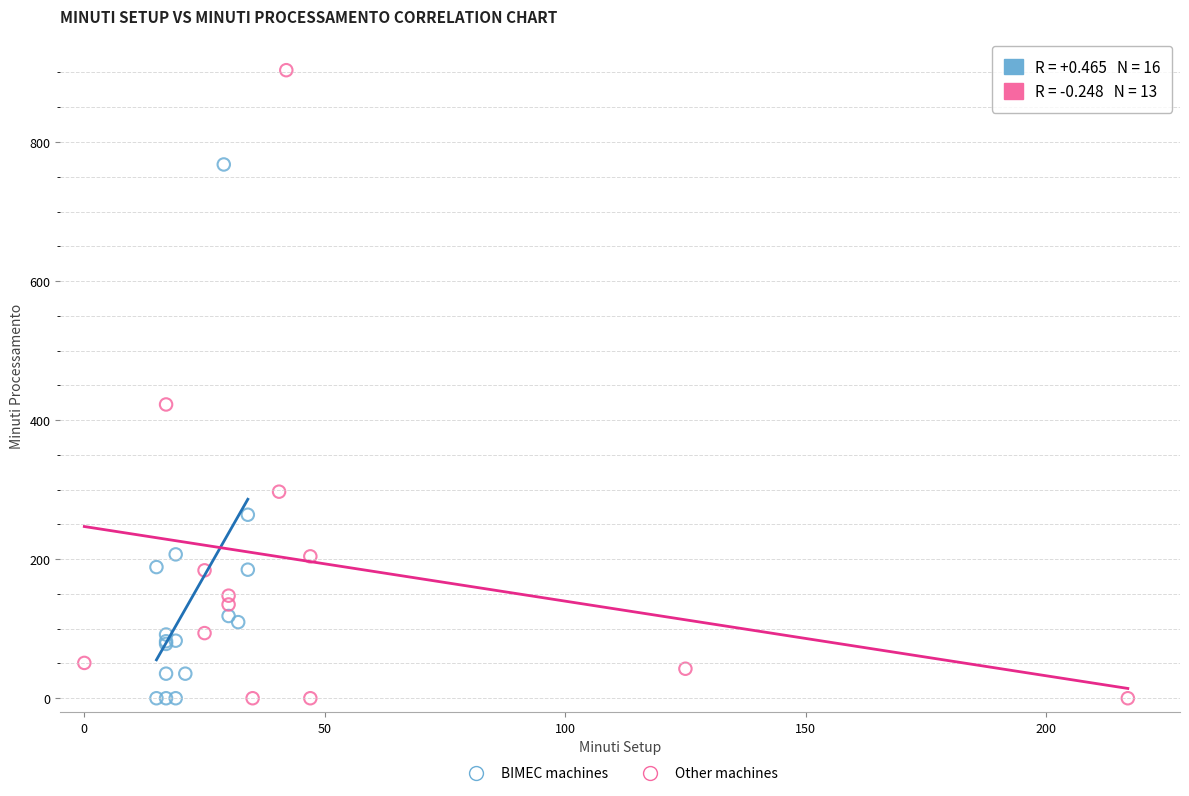

Which series reaches the maximum Y coordinate?

Other machines